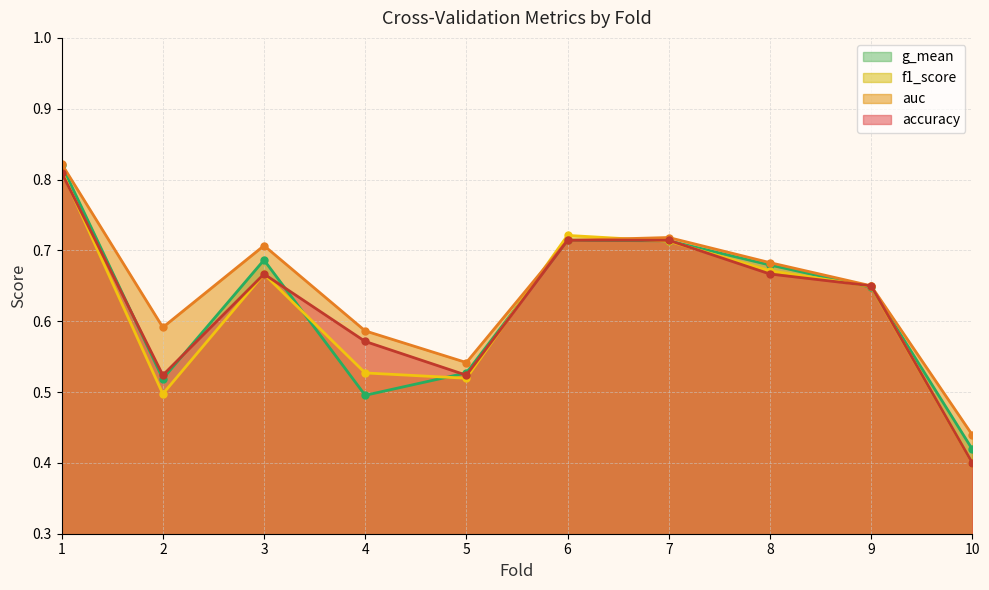

Is the value of g_mean at 2 greater than the value of f1_score at 5?

No